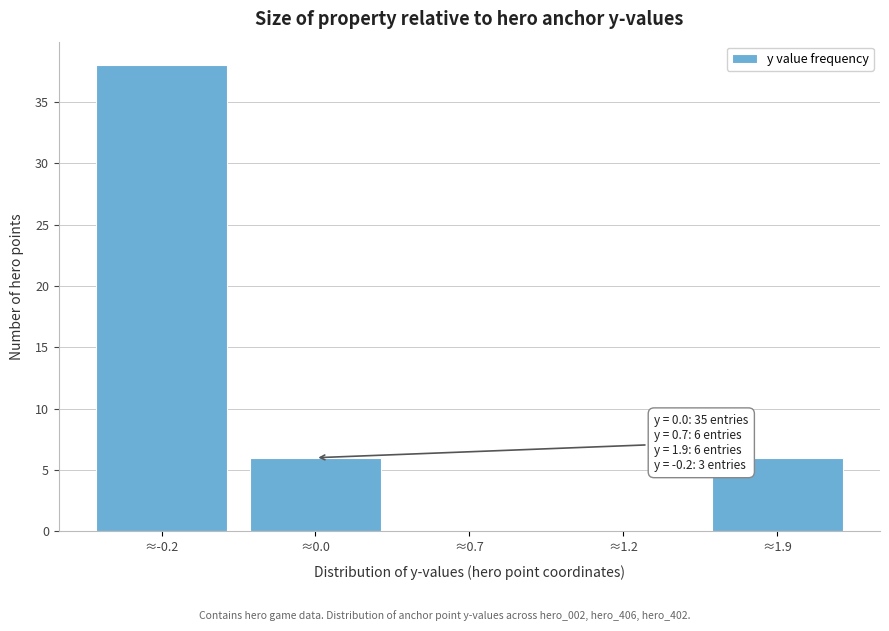

Reading left to right, what are all the values shown in this chart?

≈-0.2=38	≈0.0=6	≈0.7=0	≈1.2=0	≈1.9=6